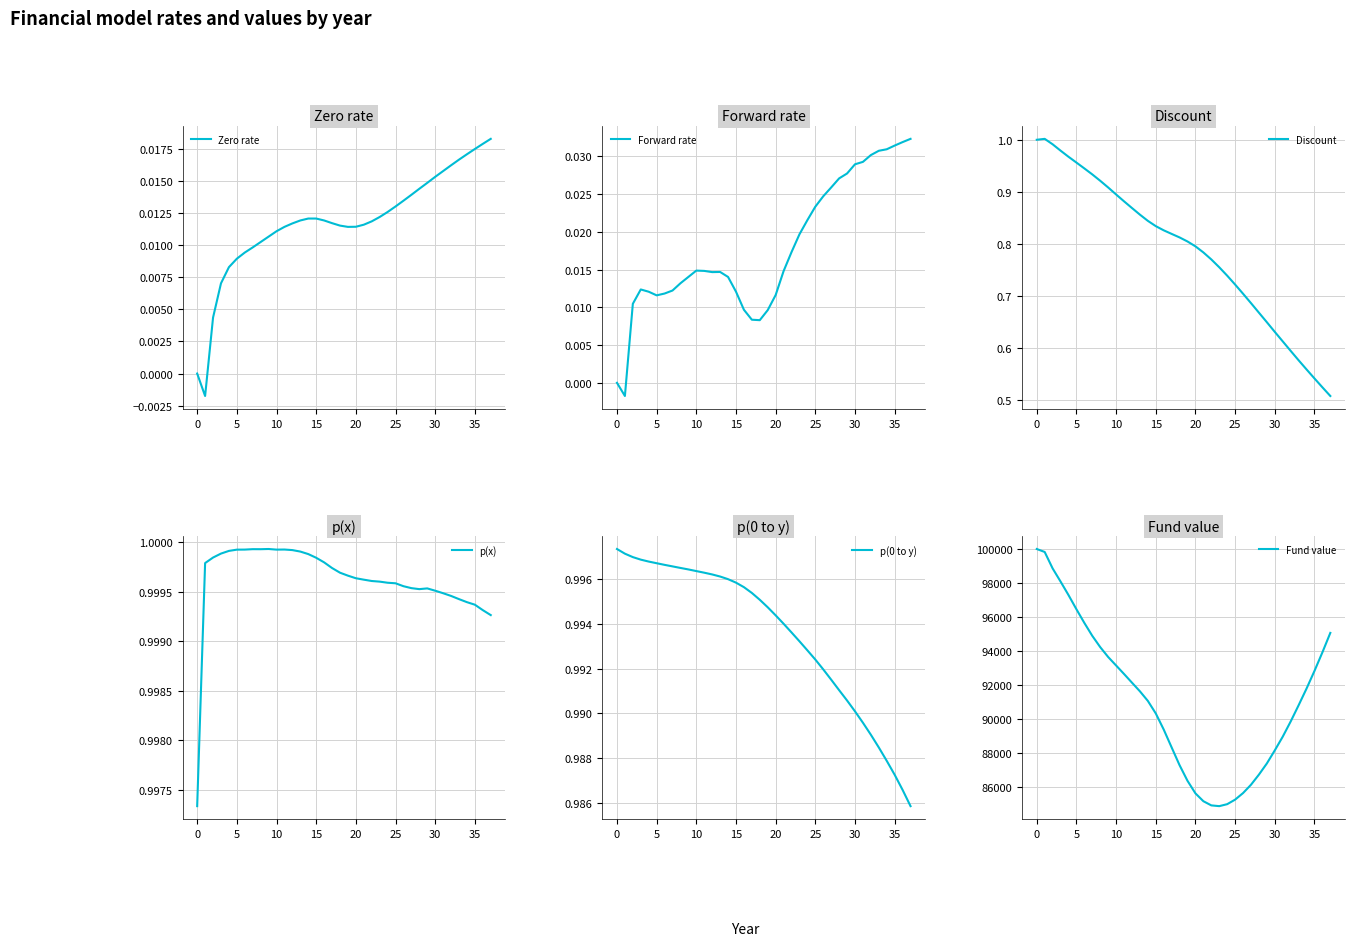

How many lines are shown in the chart?

6